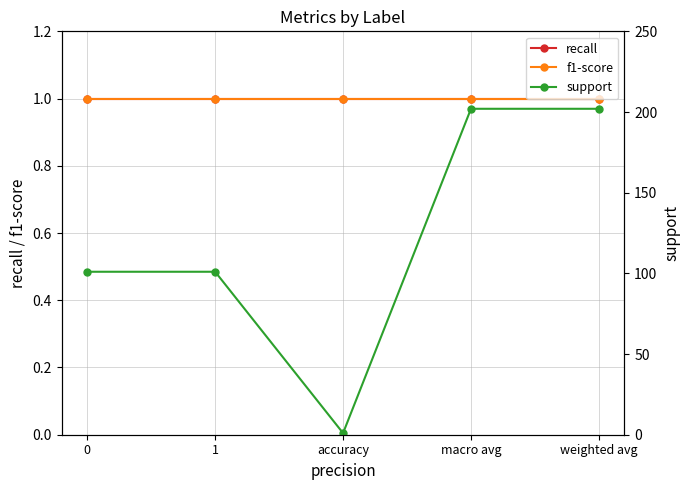

What is the sum of the support values at 0 and weighted avg?

303